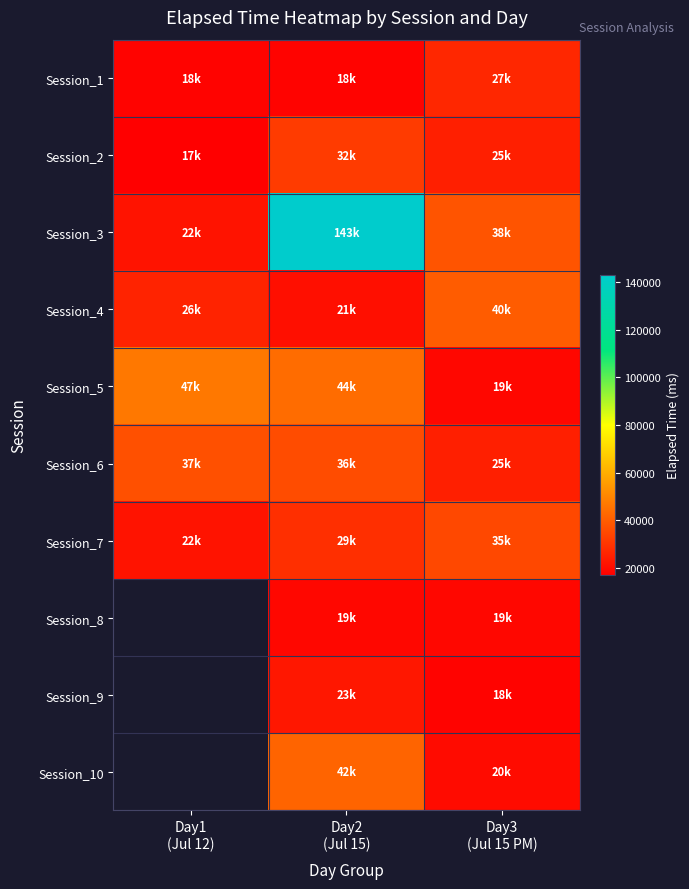

At which category is the sum across all series the highest?

Day2
(Jul 15)